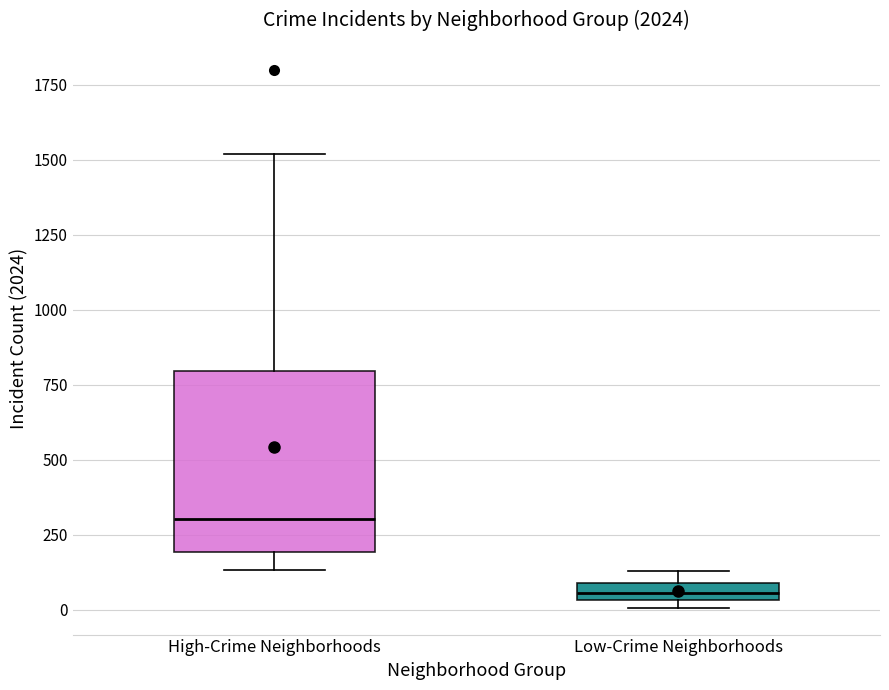

Which box's median line is the highest?

High-Crime Neighborhoods